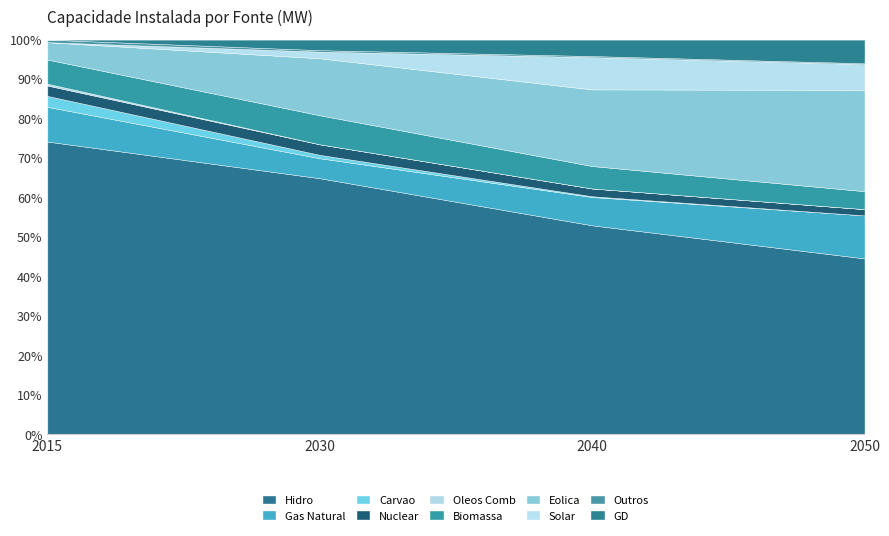

In 2040, how many points are higher than both neighbors (excluding endpoints)?

2